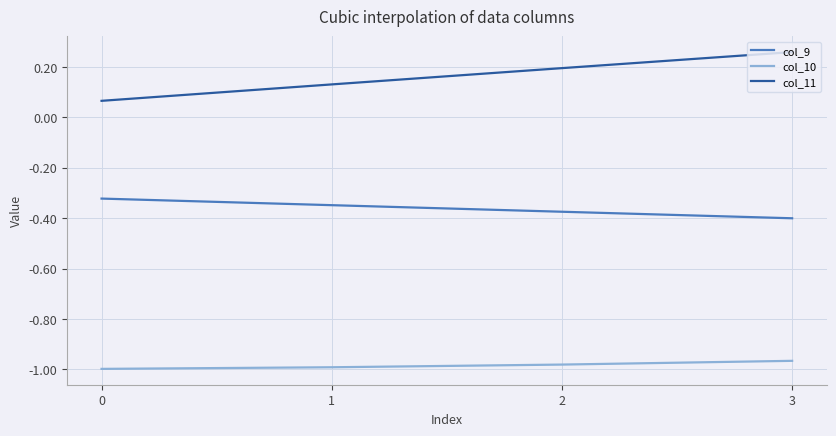

Rank the series at 3 from highest to lowest value.

col_11, col_9, col_10